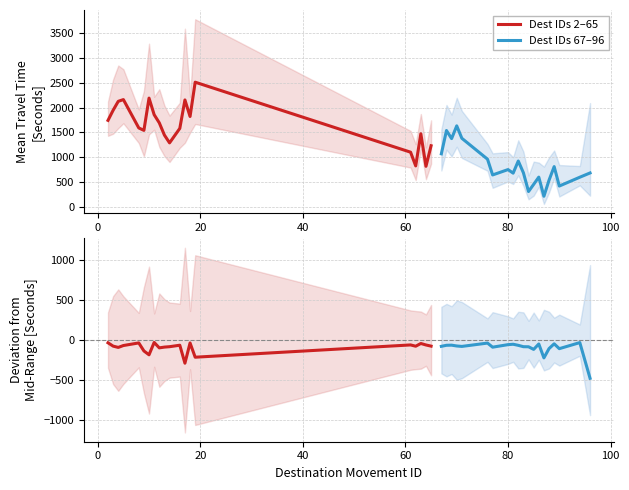

In Dest IDs 67–96, how many points are higher than both neighbors (excluding endpoints)?

6